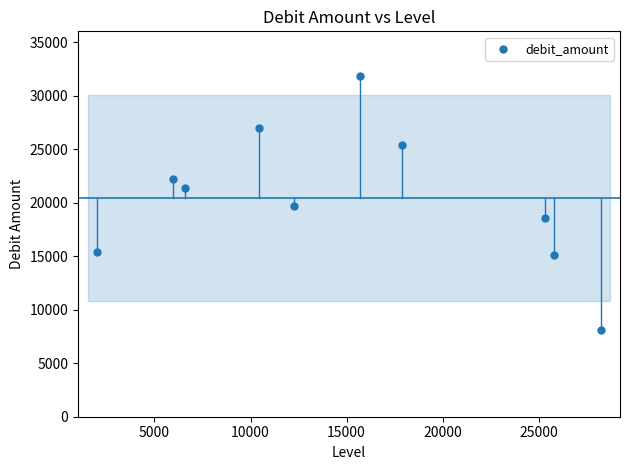

What is the average X value?

15022.8